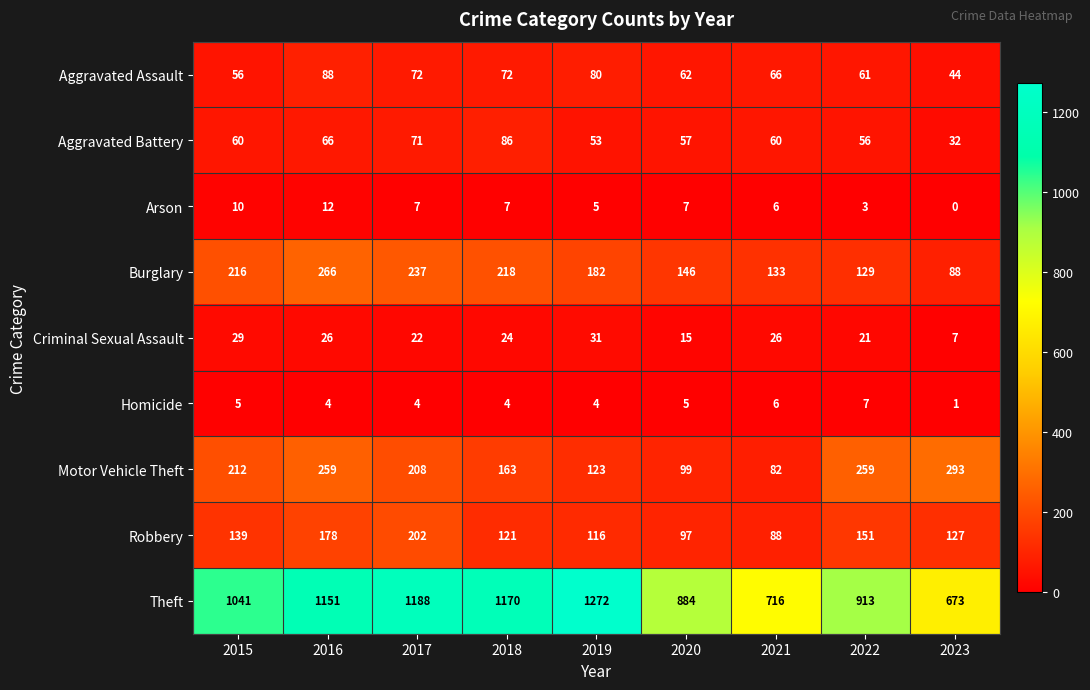

At how many categories does at least one series exceed 980?

5